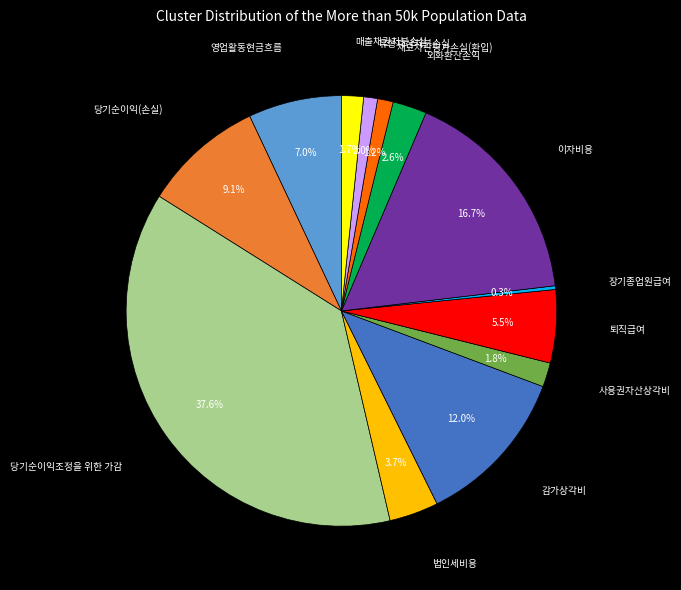

Is there a majority slice in this chart?

No